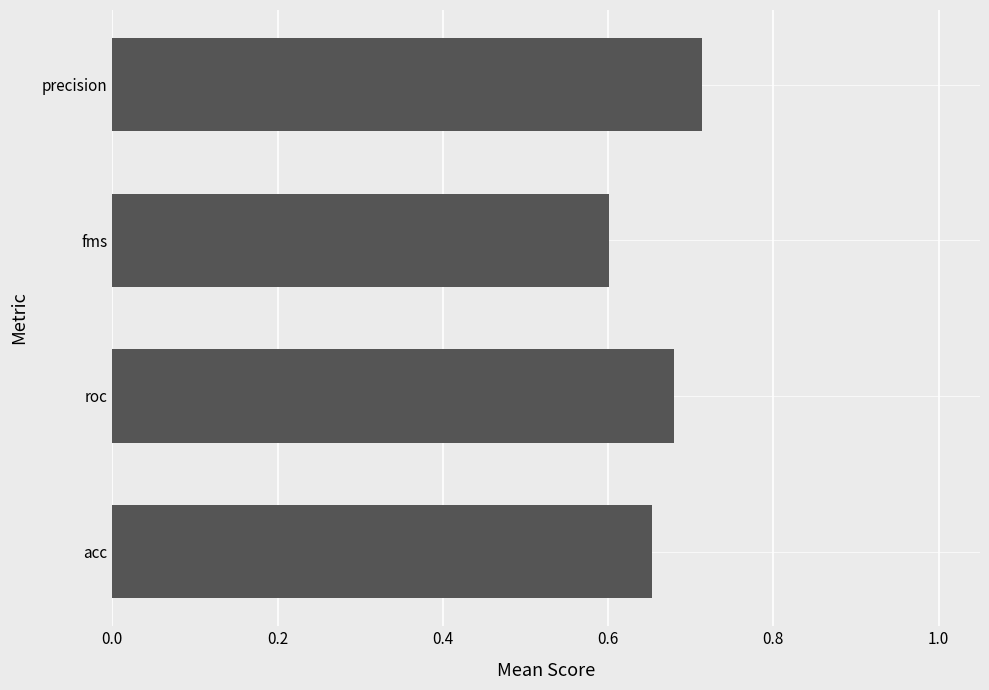

List the labels in order of value, largest first.

precision, roc, acc, fms